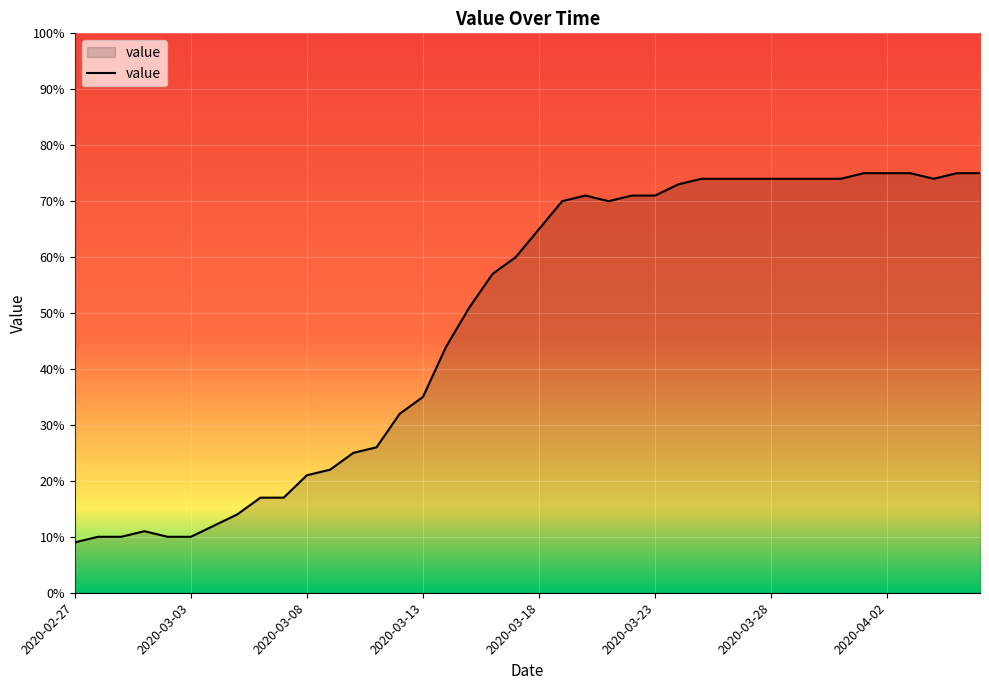

What is the smallest value displayed?

9